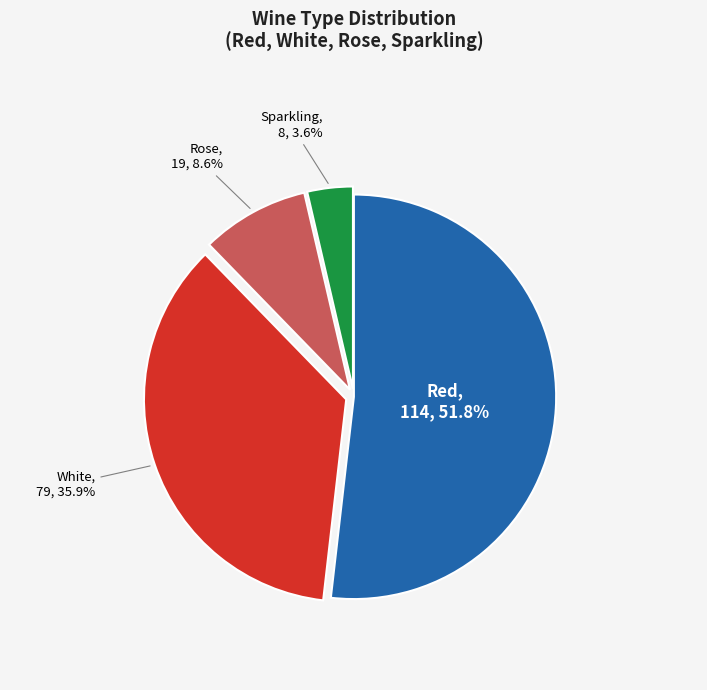

How many segments does this pie chart have?

4